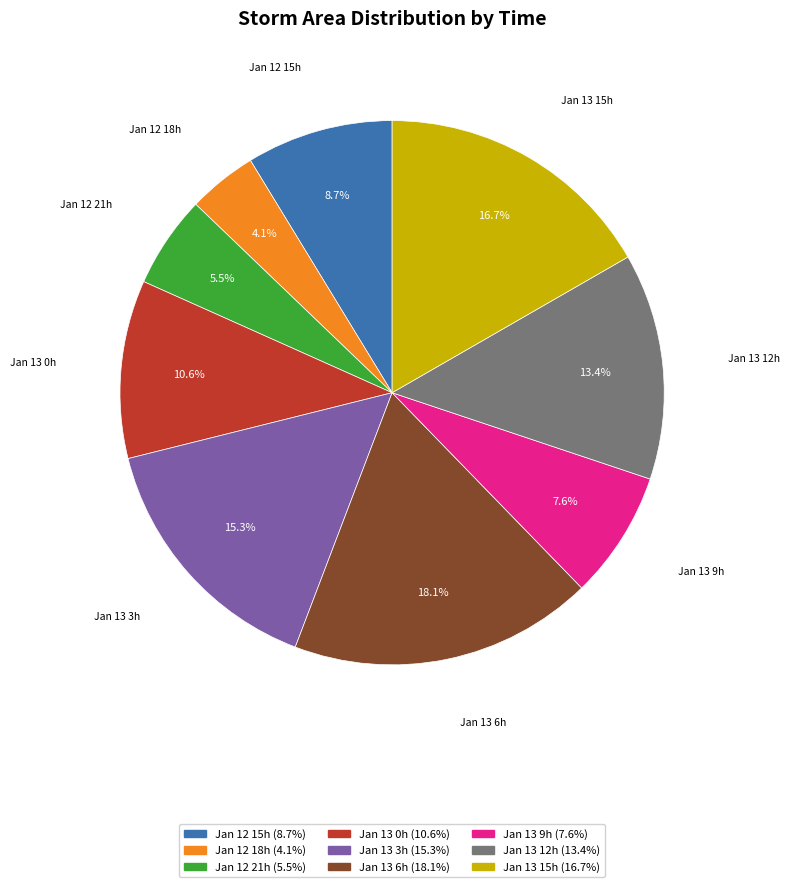

How many slices are in this pie chart?

9